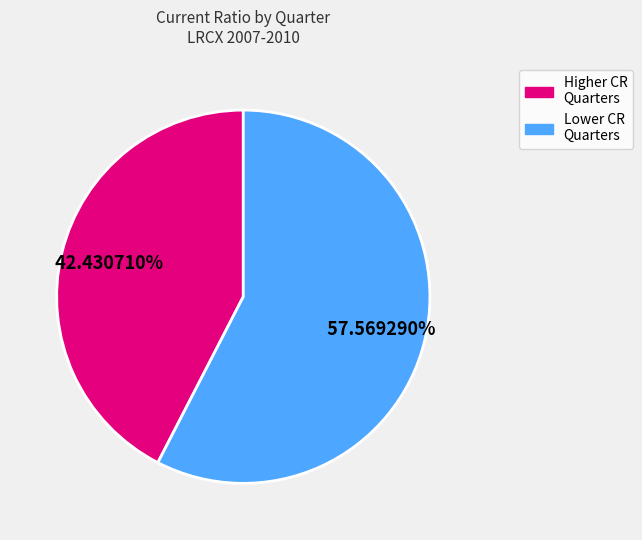

Is there any slice that represents more than half of the pie?

Yes